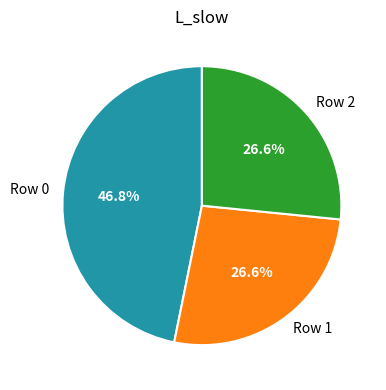

To the nearest percent, what percentage of the pie is Row 0?

47%